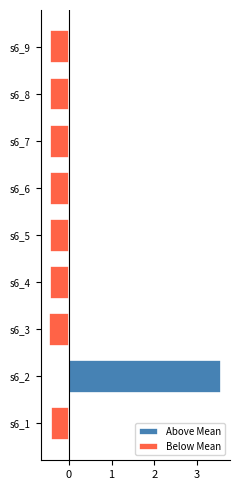

Count the number of categories in the chart.

9